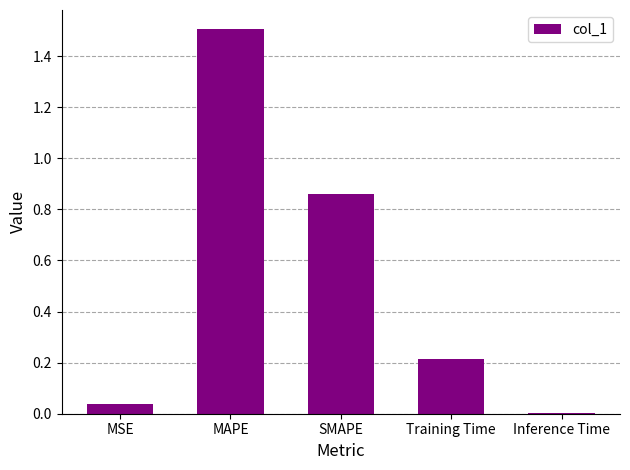

True or false: the data shows 0.0 at MSE.

True